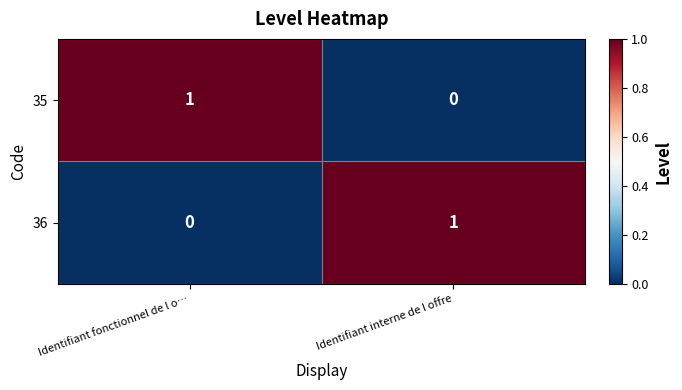

How many data points in 35 are less than 1?

1